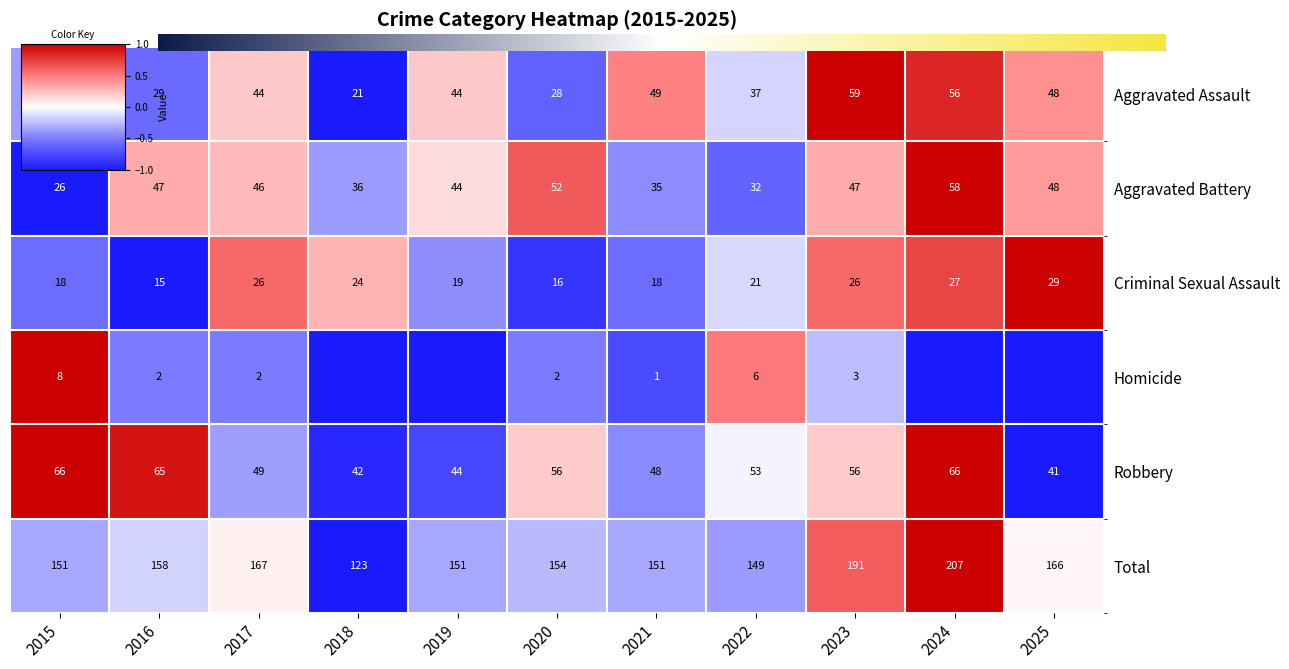

List the labels in order of Criminal Sexual Assault value, largest first.

2025, 2024, 2017, 2023, 2018, 2022, 2019, 2015, 2021, 2020, 2016